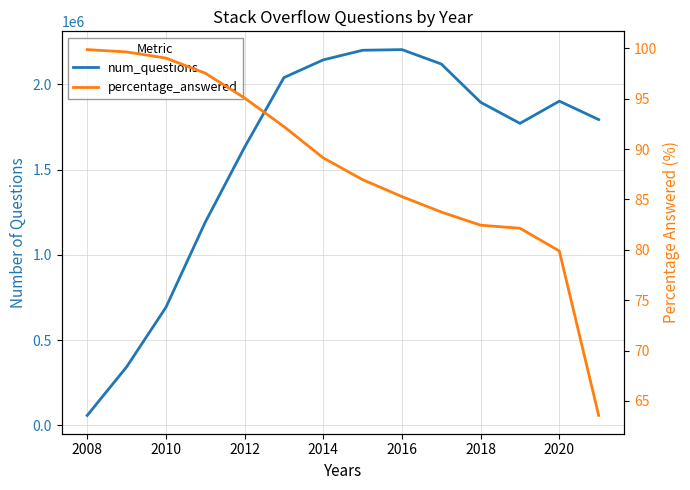

True or false: percentage_answered and num_questions cross at least once.

False